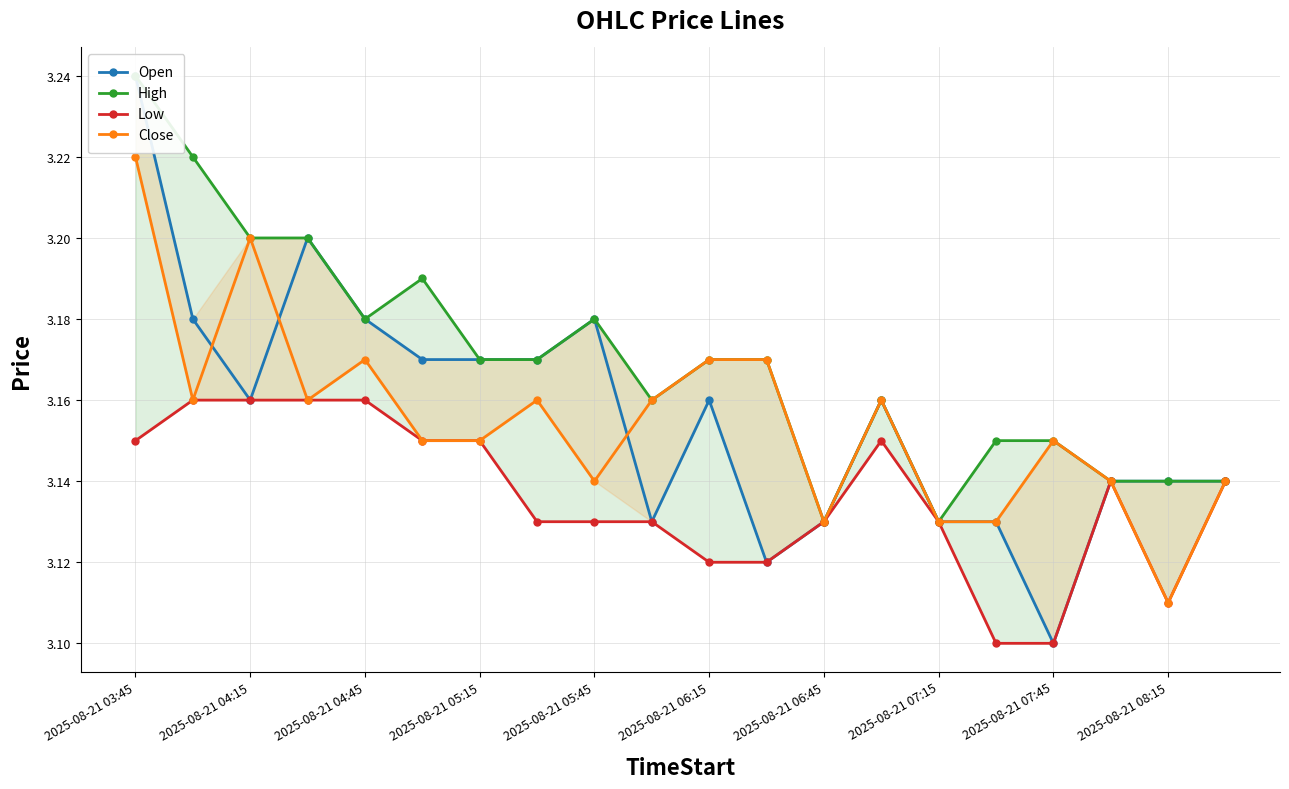

What is the lowest value of the Close series?

3.1